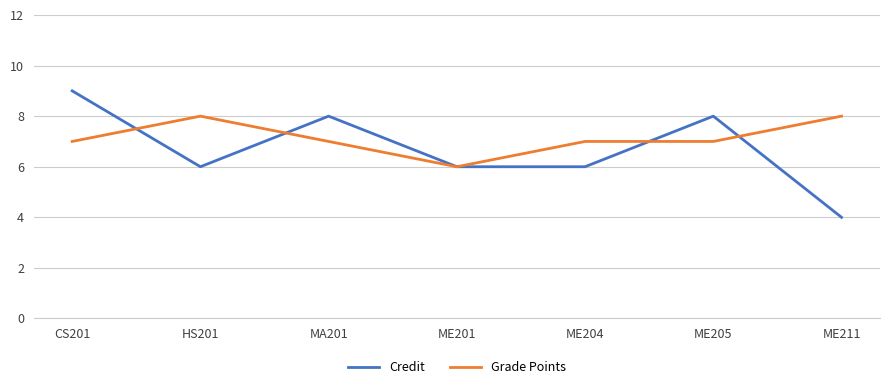

What is the sum of all Credit values?

47